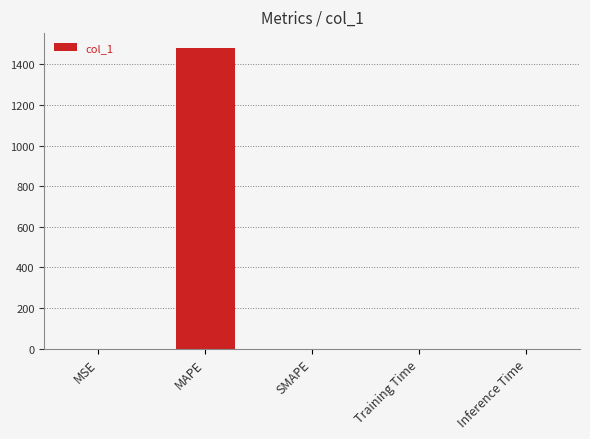

What is the sum of the values at SMAPE and MAPE?

1479.9